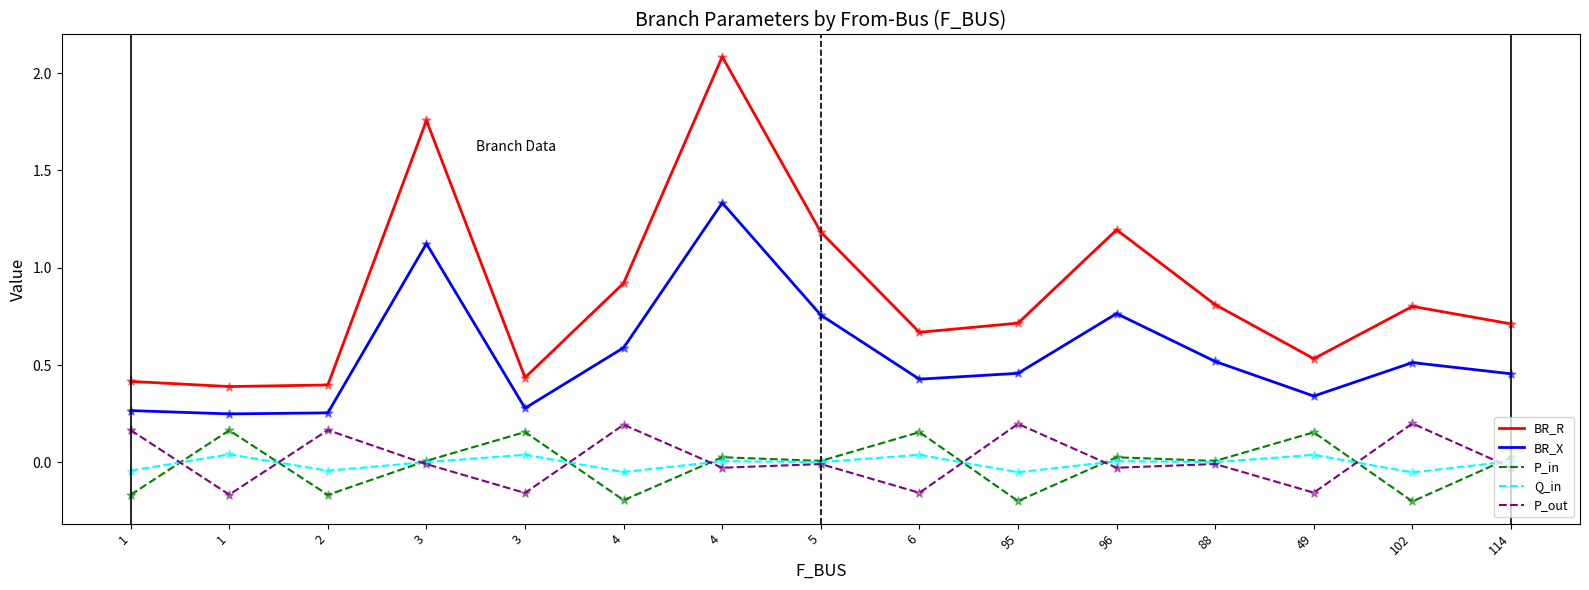

What is the total value across all series at 102?

1.3